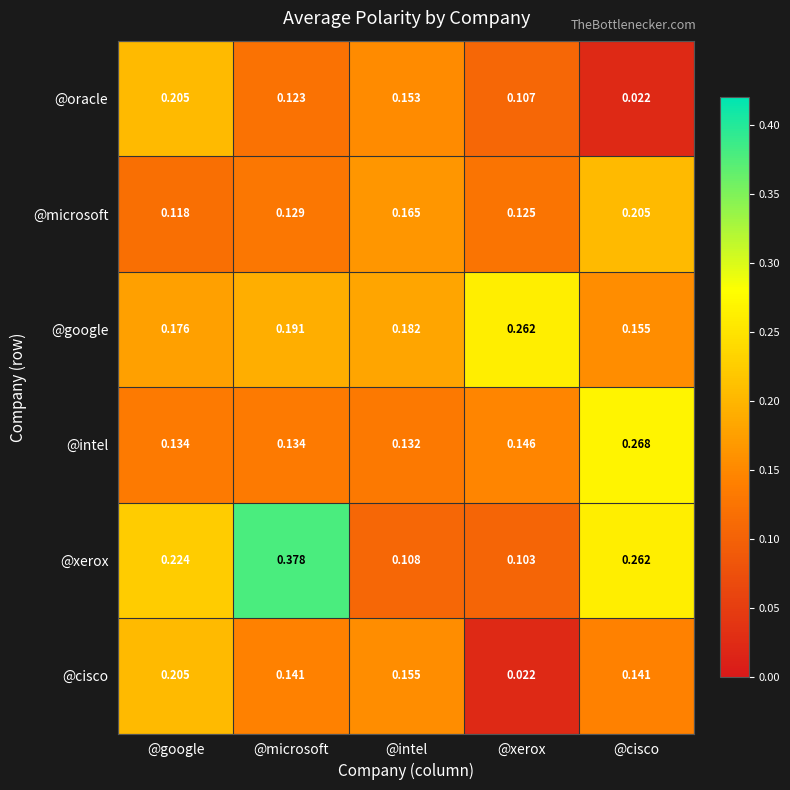

Which series changed the most between @microsoft and @intel?

@xerox